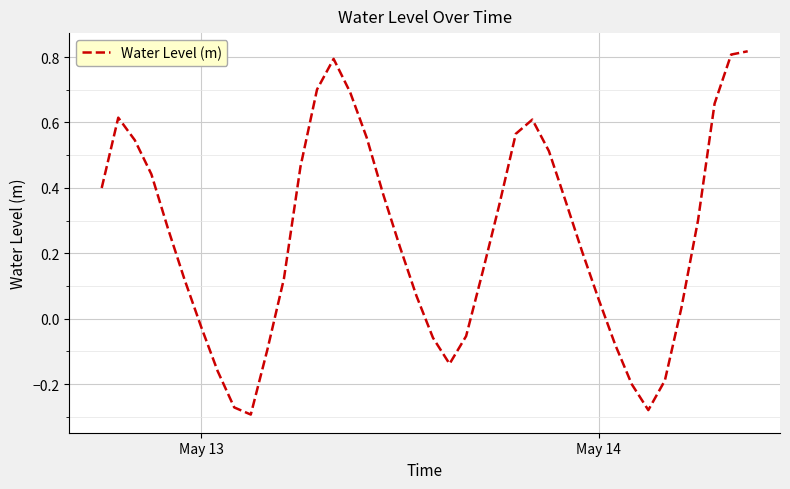

What is the difference between the maximum and minimum values?

1.1